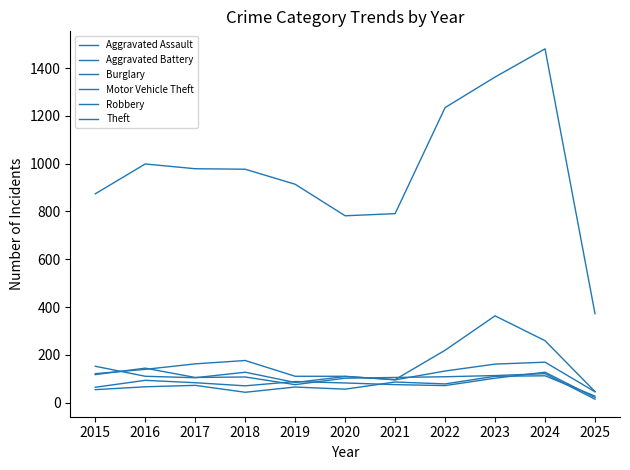

Does the chart have visible grid lines?

No